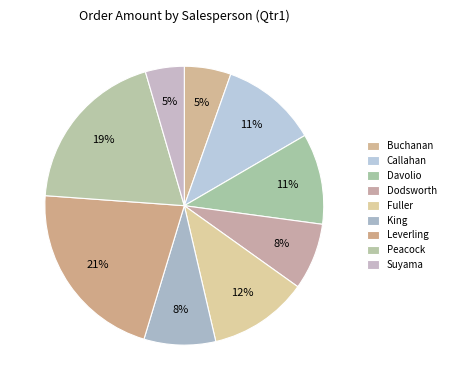

Count the number of slices in the pie.

9